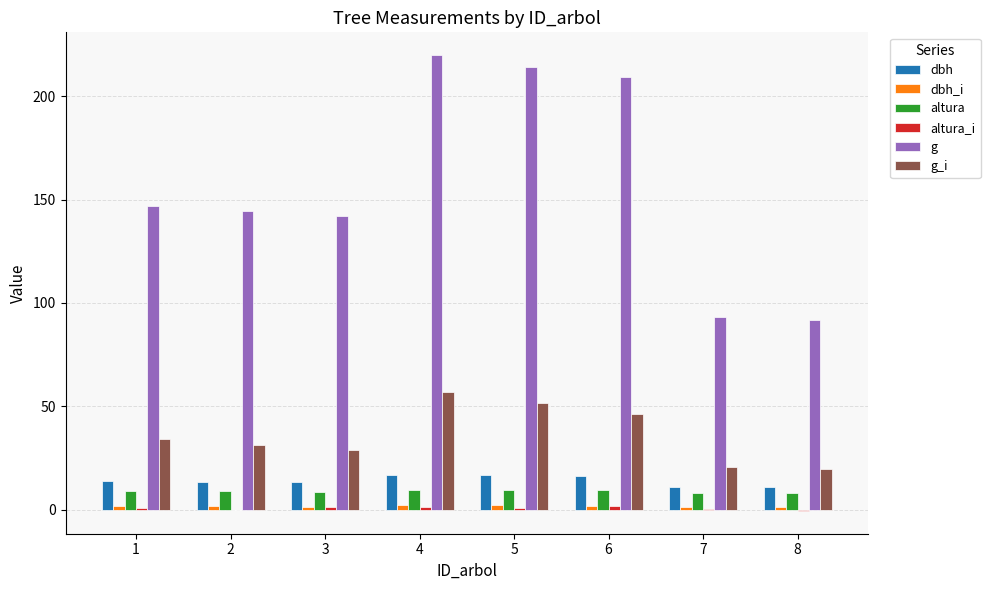

Between 3 and 7, which series saw the biggest shift?

g